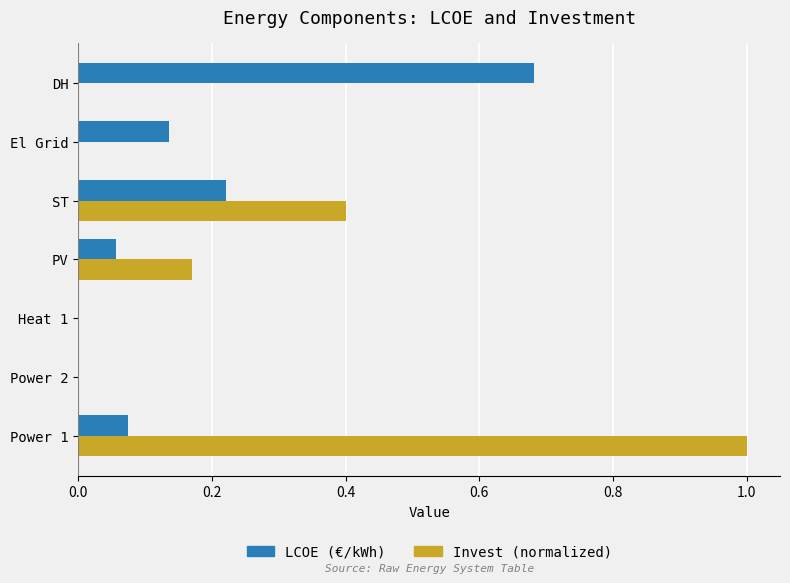

Which series has the largest range (max minus min)?

Invest (normalized)